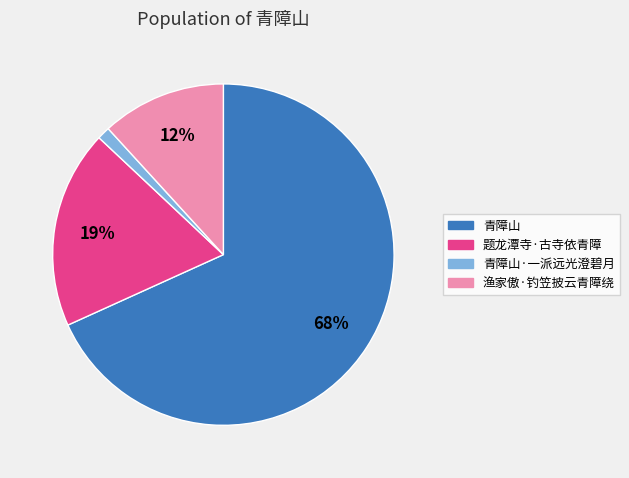

Is there a majority slice in this chart?

Yes